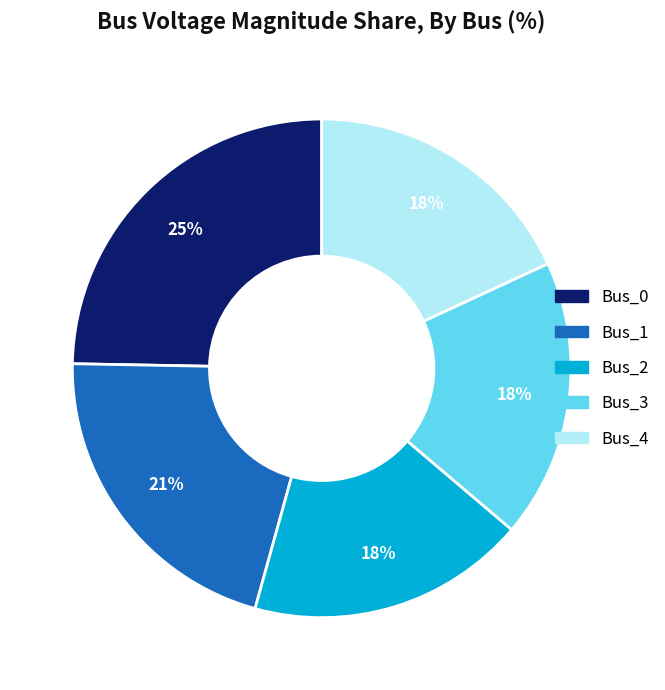

Between Bus_4 and Bus_1, which is larger?

Bus_1